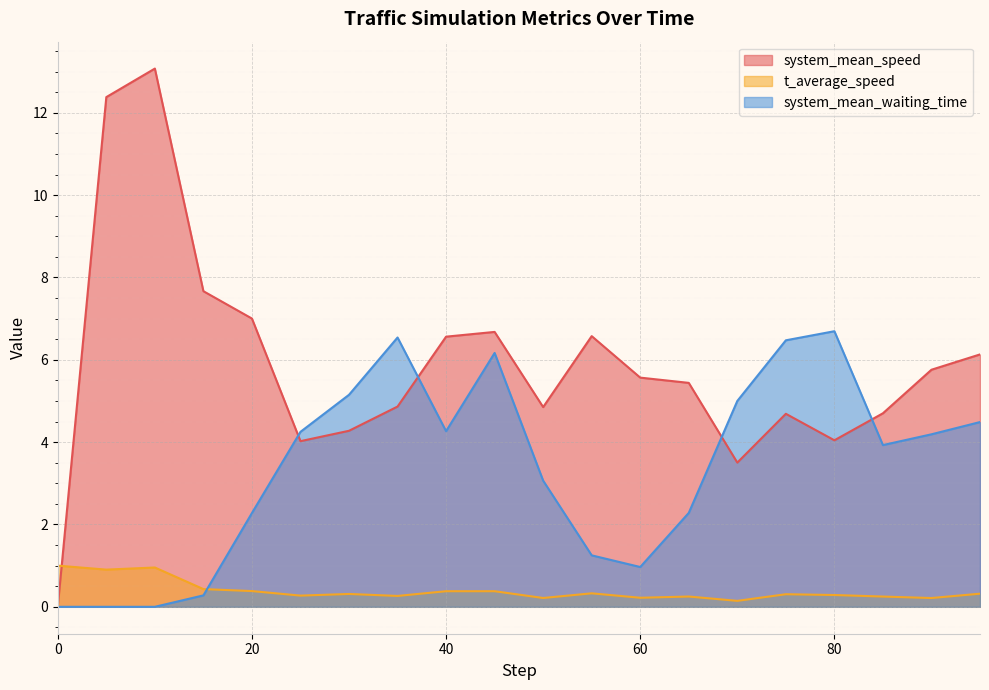

How many lines are shown in the chart?

3